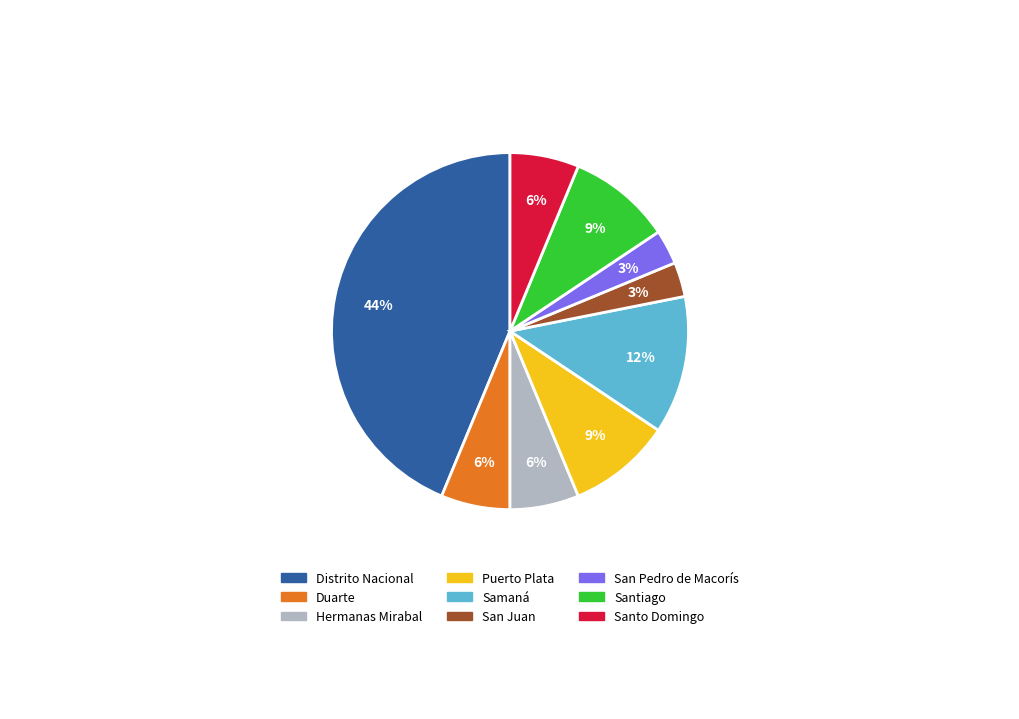

Is it true that Distrito Nacional is 44% of the pie?

True